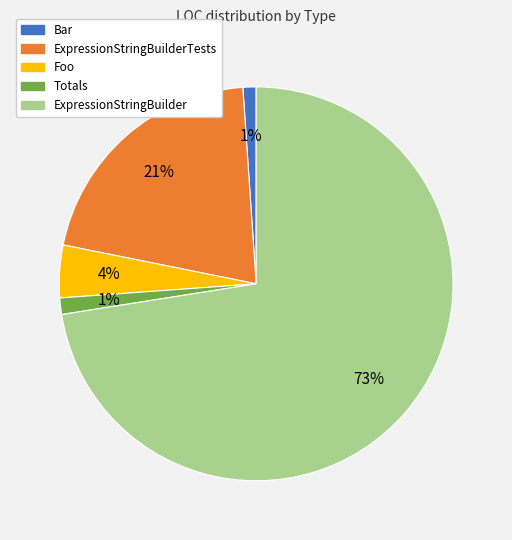

How many segments does this pie chart have?

5